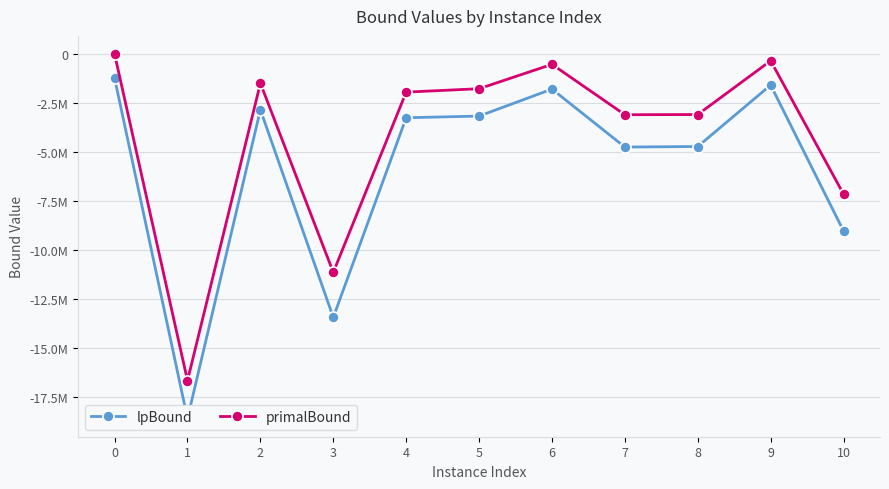

What is the difference between the primalBound values at 9 and 0?

339639.5